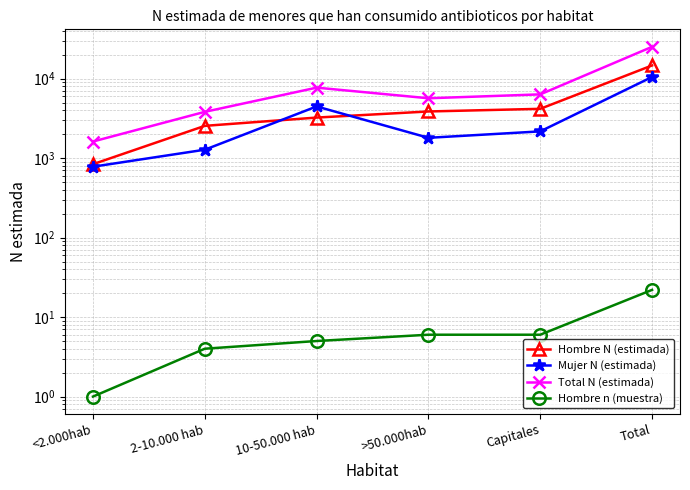

List the labels in order of Hombre N (estimada) value, largest first.

Total, Capitales, >50.000hab, 10-50.000 hab, 2-10.000 hab, <2.000hab